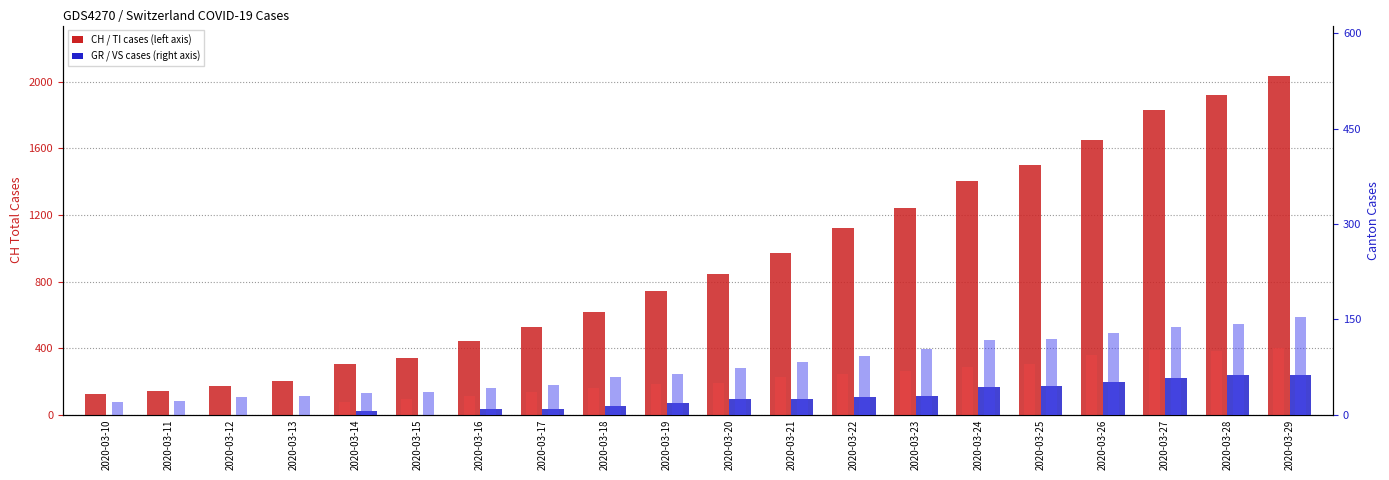

Reading left to right, extract all data points from this chart.

CH total cases: 2020-03-10=123	2020-03-11=145	2020-03-12=174	2020-03-13=200	2020-03-14=303	2020-03-15=340	2020-03-16=444	2020-03-17=527	2020-03-18=618	2020-03-19=743	2020-03-20=843	2020-03-21=972	2020-03-22=1121	2020-03-23=1241	2020-03-24=1403	2020-03-25=1502	2020-03-26=1650	2020-03-27=1830	2020-03-28=1920	2020-03-29=2034
TI cases: 2020-03-10=0	2020-03-11=0	2020-03-12=0	2020-03-13=0	2020-03-14=77	2020-03-15=92	2020-03-16=112	2020-03-17=137	2020-03-18=163	2020-03-19=182	2020-03-20=190	2020-03-21=224	2020-03-22=246	2020-03-23=261	2020-03-24=285	2020-03-25=306	2020-03-26=358	2020-03-27=386	2020-03-28=385	2020-03-29=402
GR cases: 2020-03-10=0	2020-03-11=0	2020-03-12=0	2020-03-13=0	2020-03-14=6	2020-03-15=0	2020-03-16=9	2020-03-17=9	2020-03-18=13	2020-03-19=18	2020-03-20=24	2020-03-21=24	2020-03-22=27	2020-03-23=29	2020-03-24=43	2020-03-25=45	2020-03-26=52	2020-03-27=58	2020-03-28=63	2020-03-29=63
VS cases: 2020-03-10=20	2020-03-11=21	2020-03-12=28	2020-03-13=30	2020-03-14=34	2020-03-15=36	2020-03-16=42	2020-03-17=47	2020-03-18=59	2020-03-19=64	2020-03-20=73	2020-03-21=83	2020-03-22=92	2020-03-23=104	2020-03-24=118	2020-03-25=119	2020-03-26=129	2020-03-27=138	2020-03-28=143	2020-03-29=153